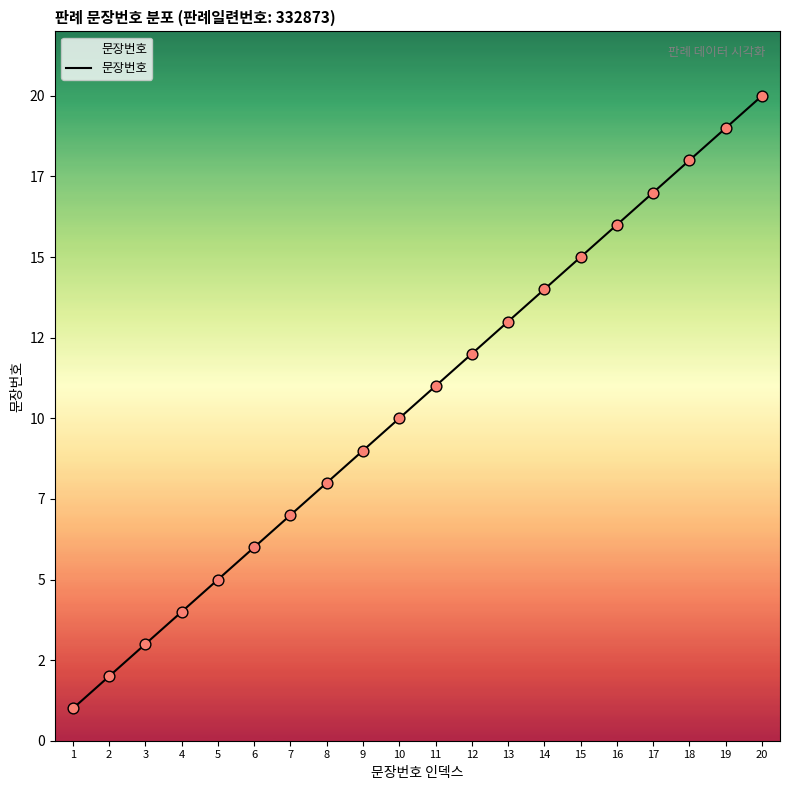

What is the change in value from 11 to 16?

+5